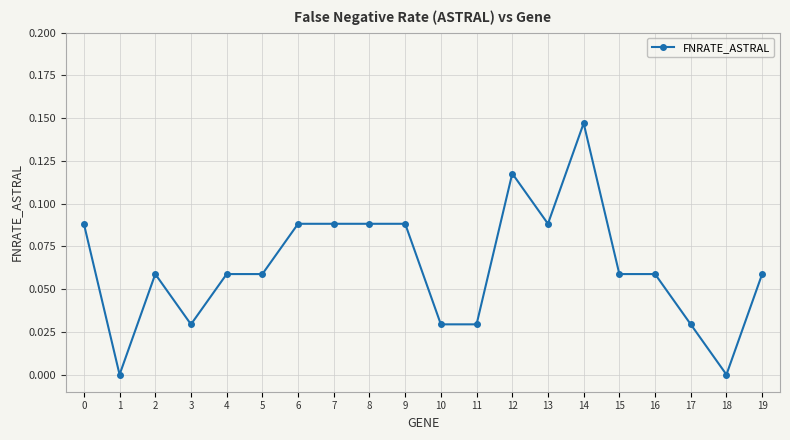

True or false: the data has more than 1 interior local peaks.

True